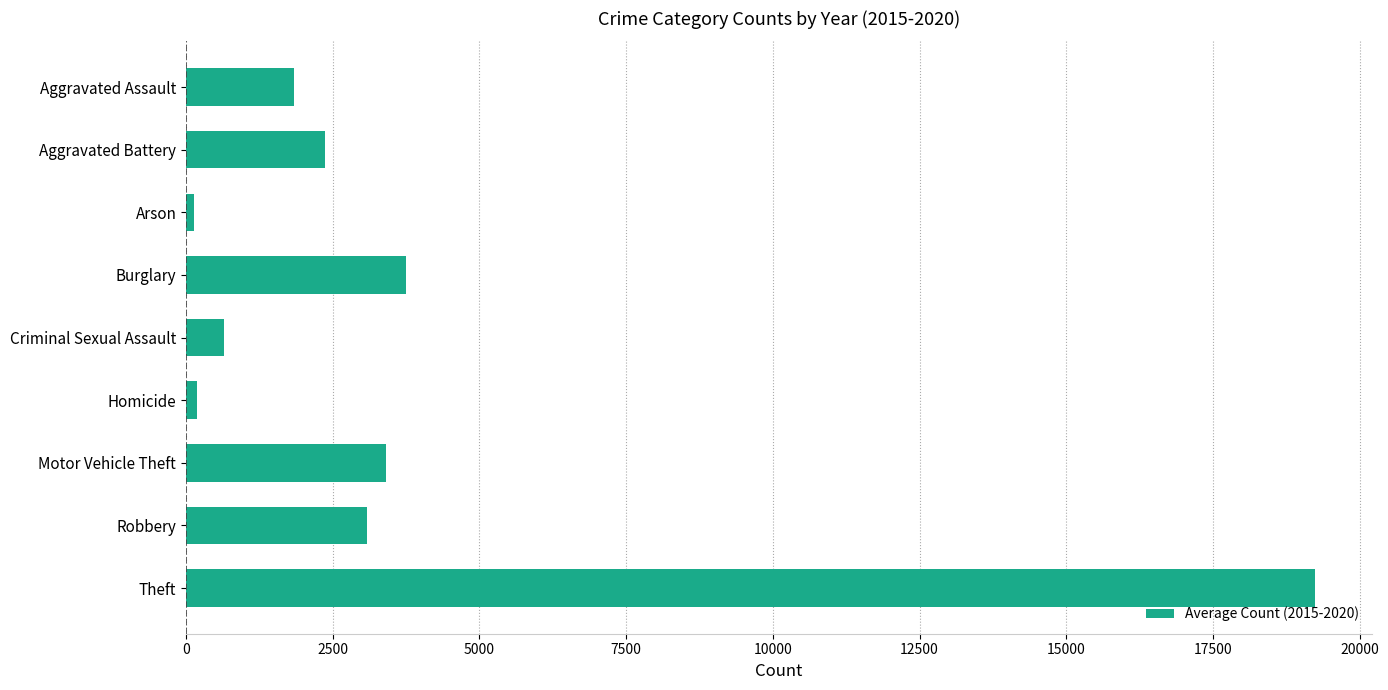

Is it true that the value at Theft is 19243.8?

True